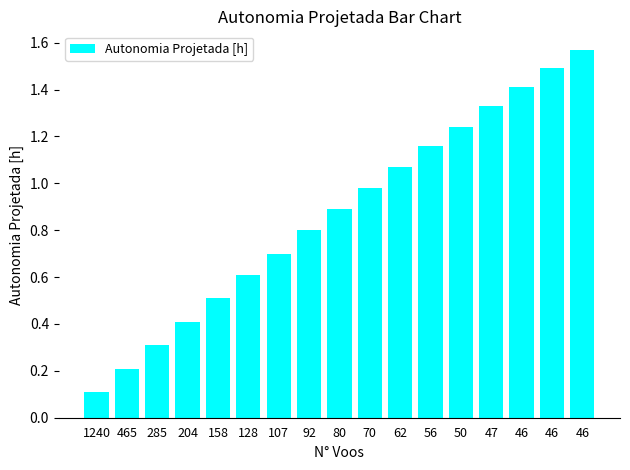

Are the bars horizontal?

No